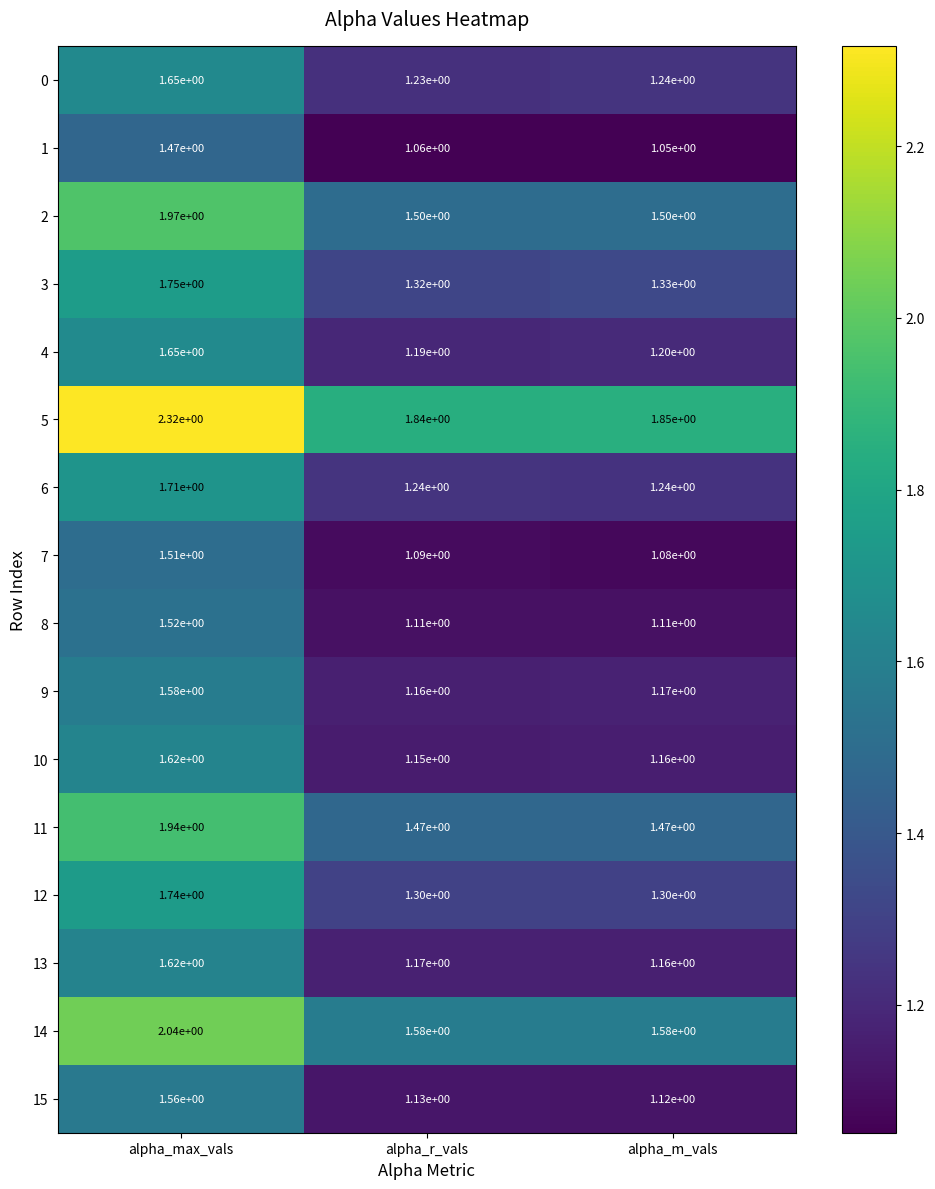

Is it true that 9 equals 1.2 at alpha_m_vals?

True